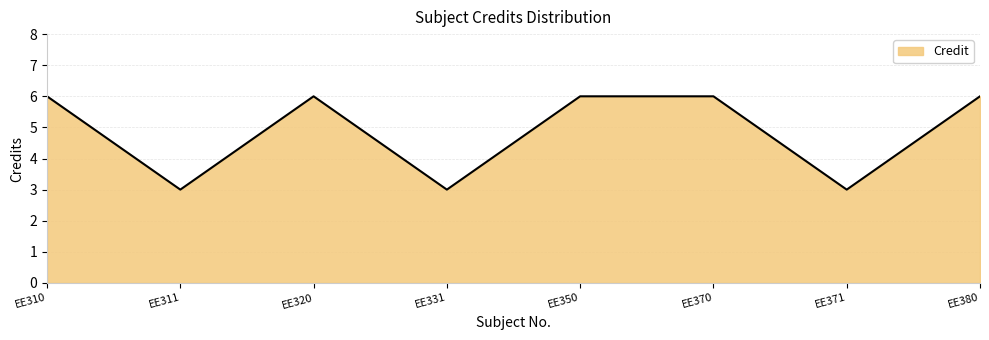

True or false: the data has more than 2 interior local peaks.

False